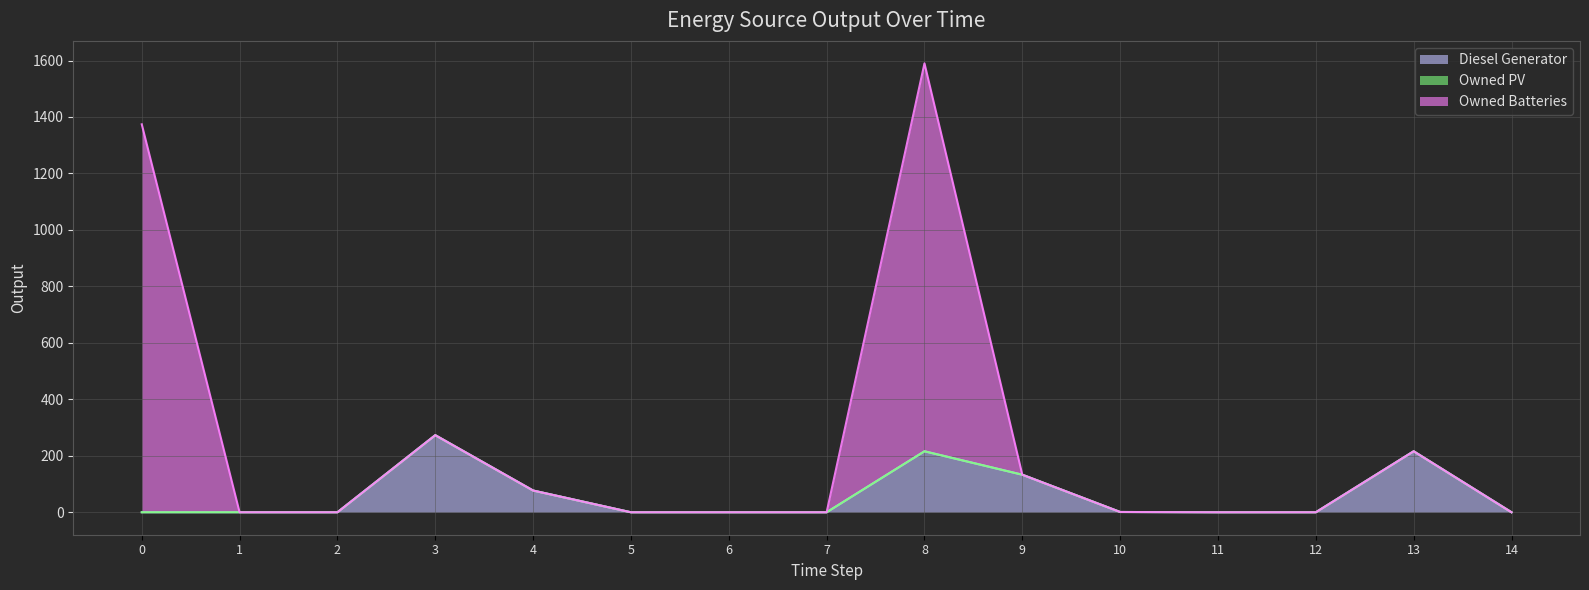

What is the maximum value for Diesel Generator?

273